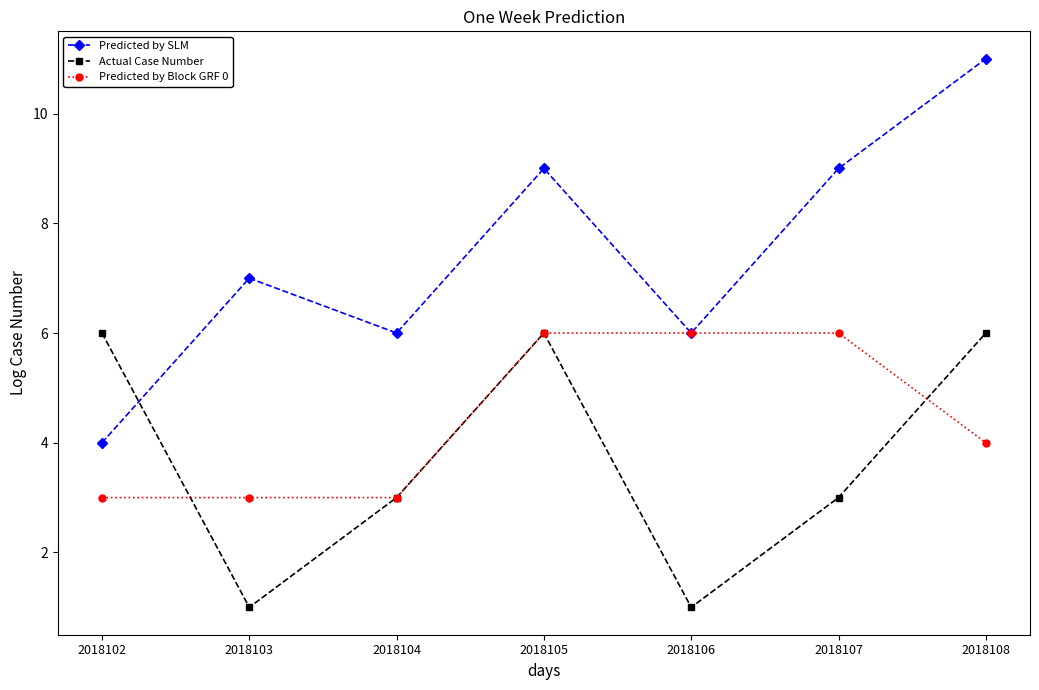

What is the value of the Predicted by SLM point at the 1st from the left?

4